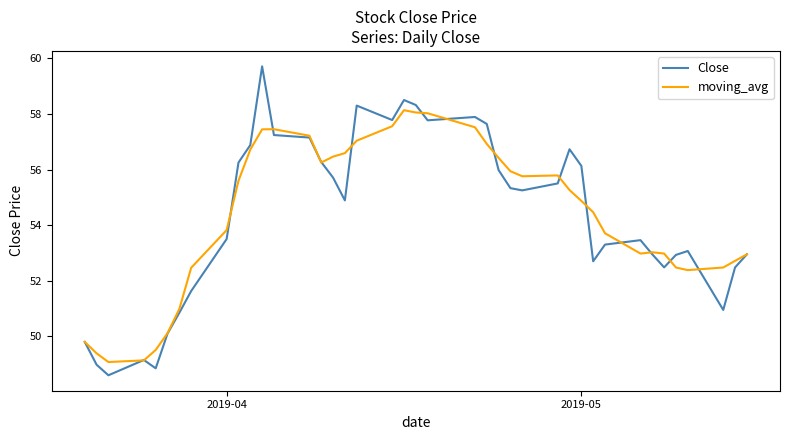

What is the difference between the second highest and minimum values in the Close series?

9.9